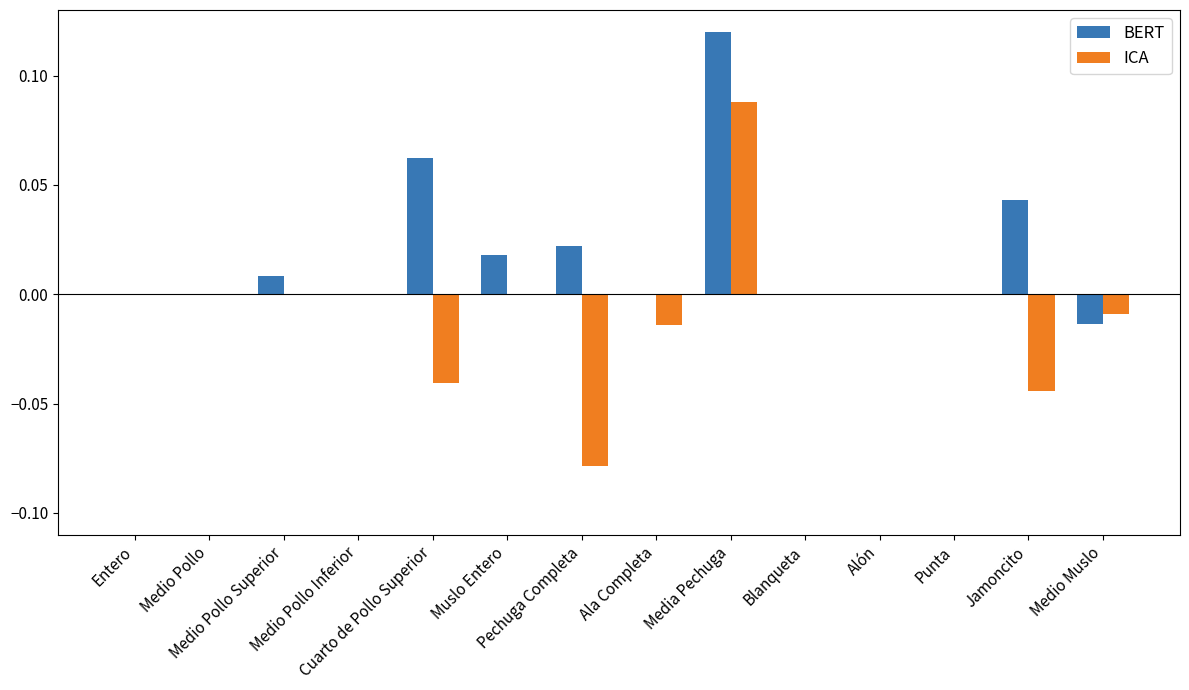

Which series has the largest total across all categories?

BERT